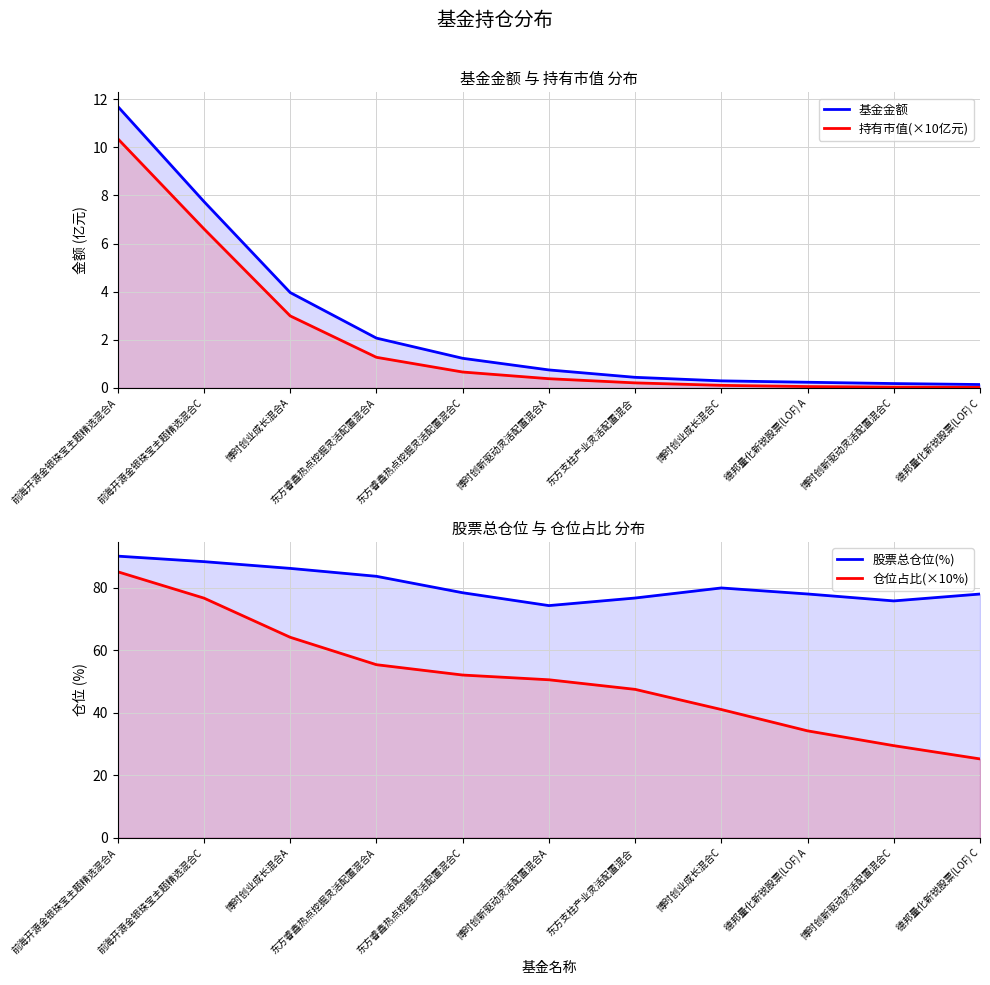

True or false: 持有市值(×10亿元) has a value of 0.3 at 博时创新驱动灵活配置混合A.

False